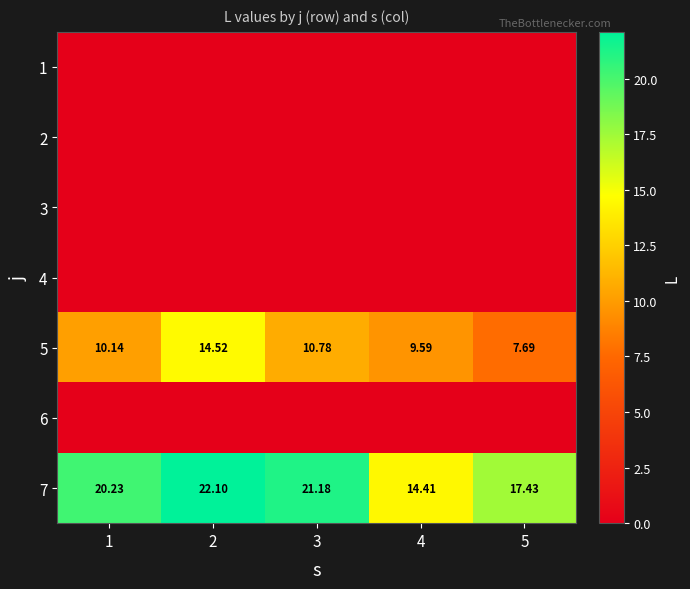

Between 5 and 2, which is larger?

5